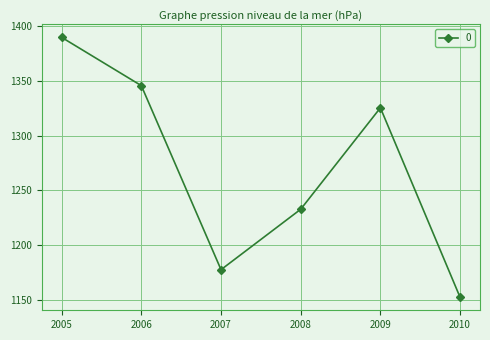

Where is the data nearest to the value 1270?

2008